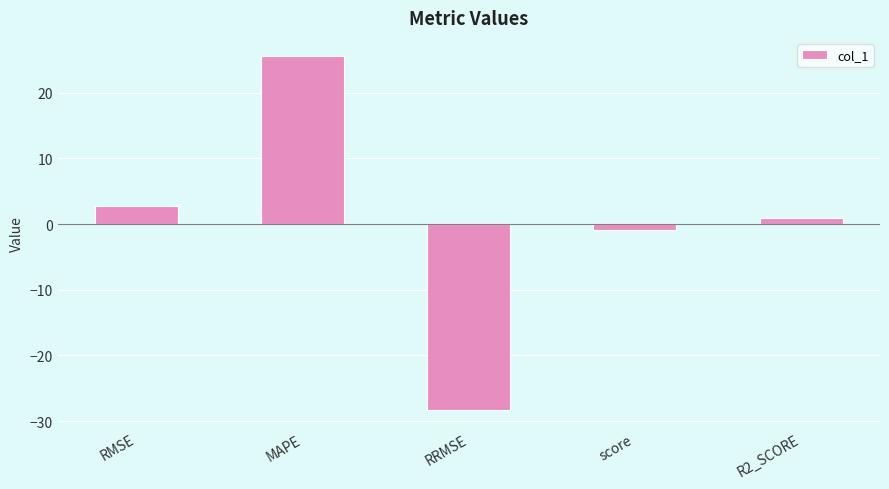

What is the label of the 4th bar from the left?

score